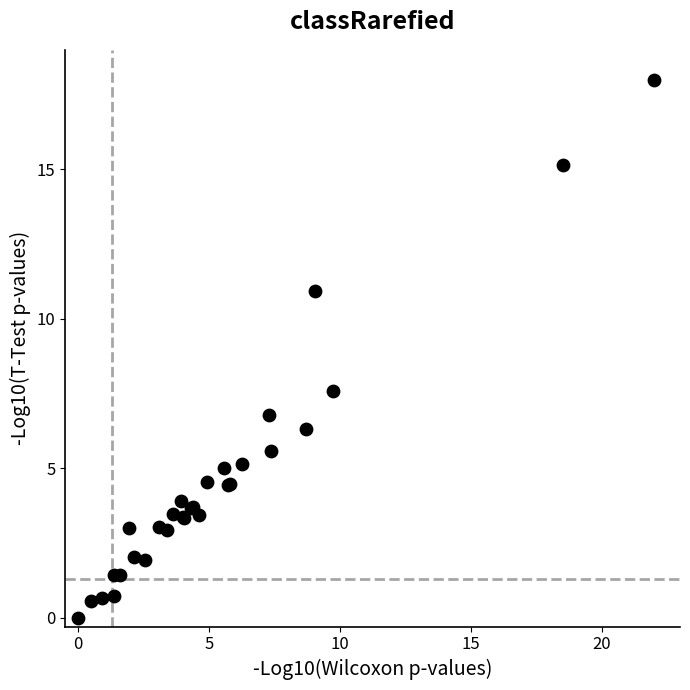

What Y value in the scatter plot is closest to 9?

7.6